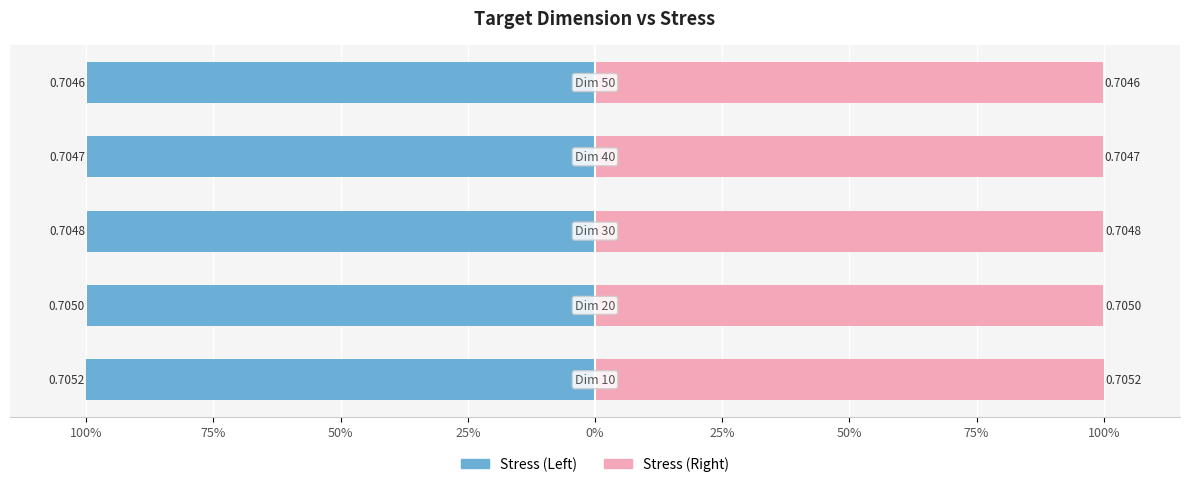

What value does the Stress (right) series have at 50%?

99.9